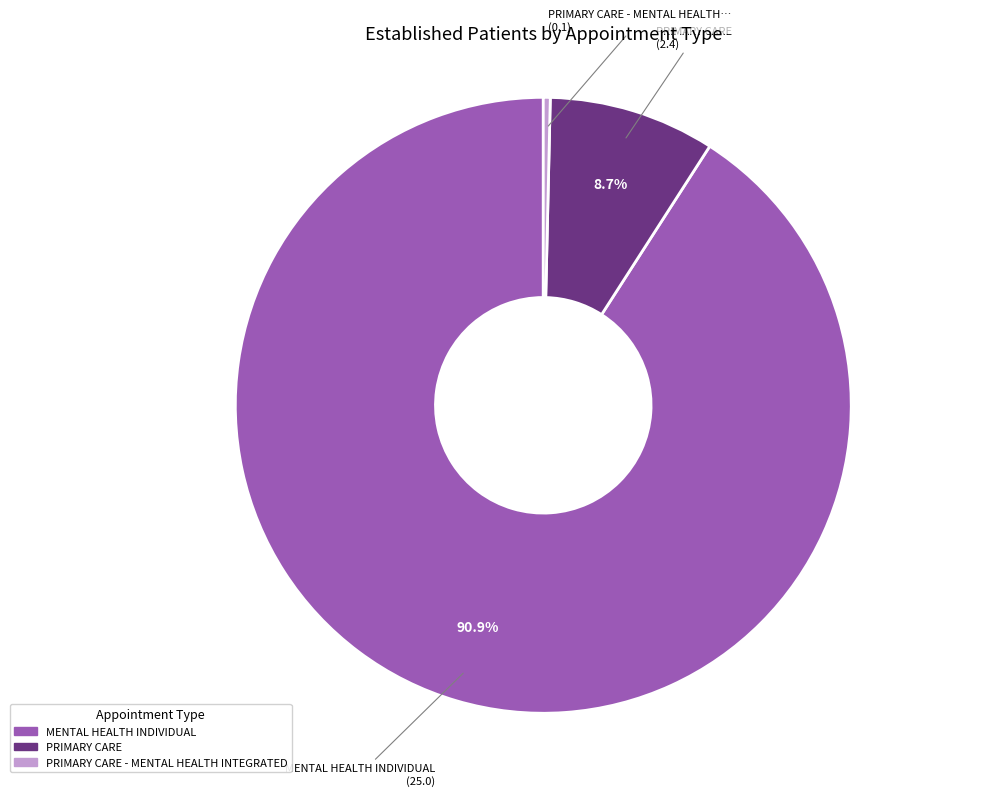

Is there any slice that represents more than half of the pie?

Yes